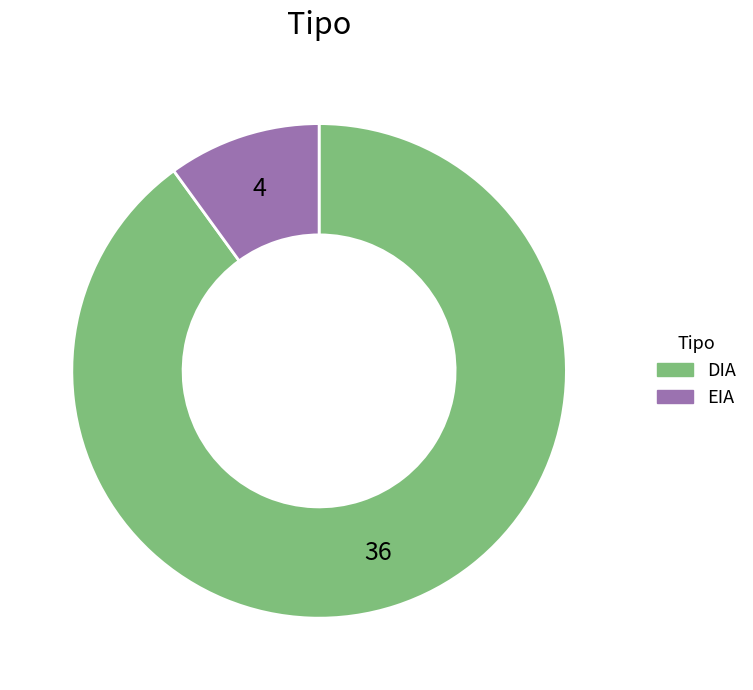

The EIA slice represents 10% of the pie. True or false?

True